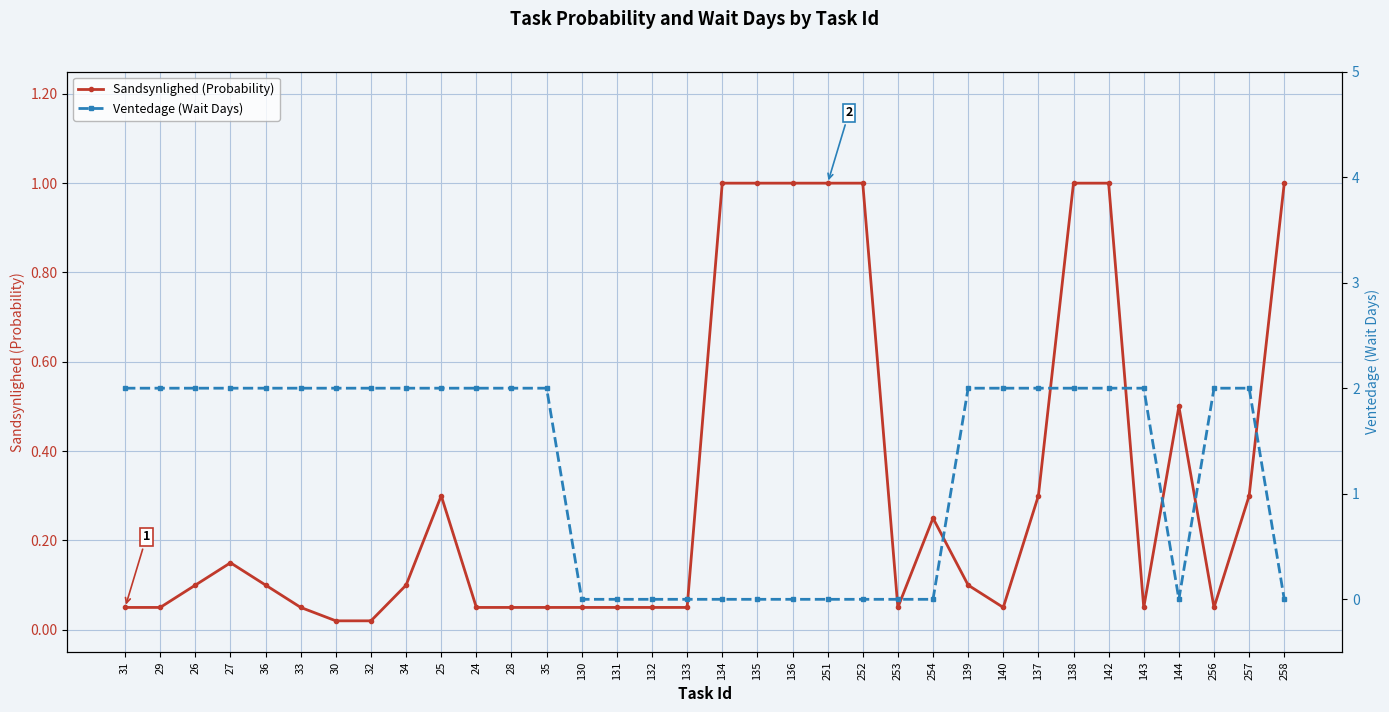

How many Ventedage (Wait Days) values are between 0 and 2?

34